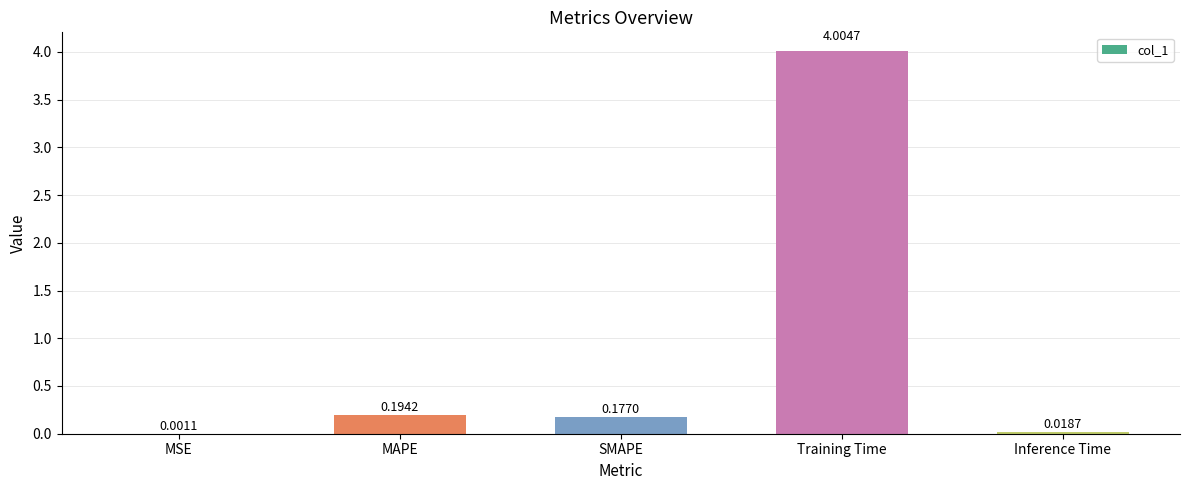

How many distinct data groups are displayed?

1